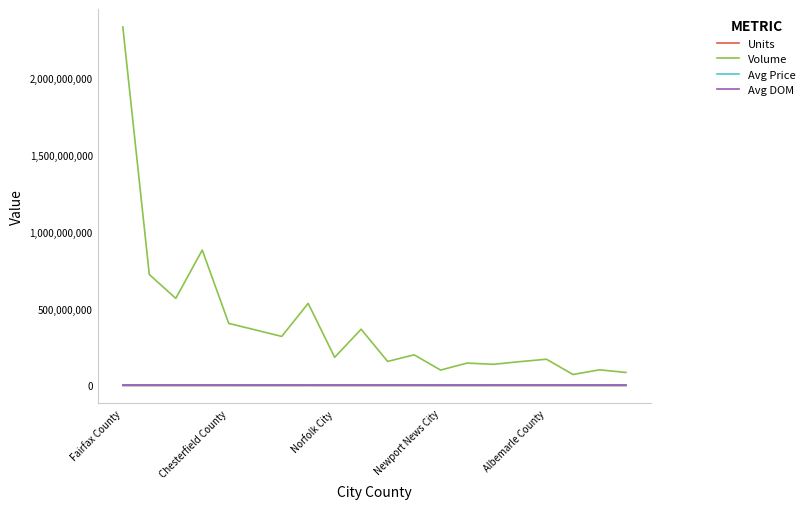

Which series has the largest total across all categories?

Volume